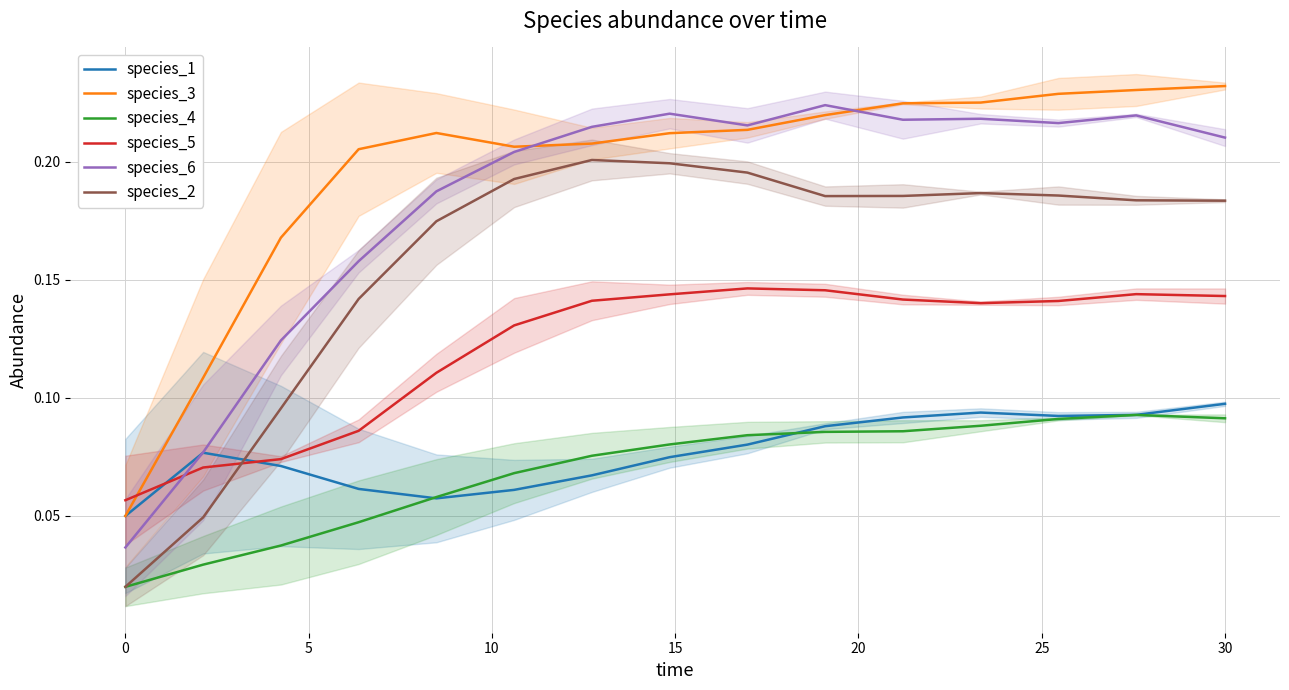

What is the difference between the maximum and minimum values in the species_5 series?

0.1